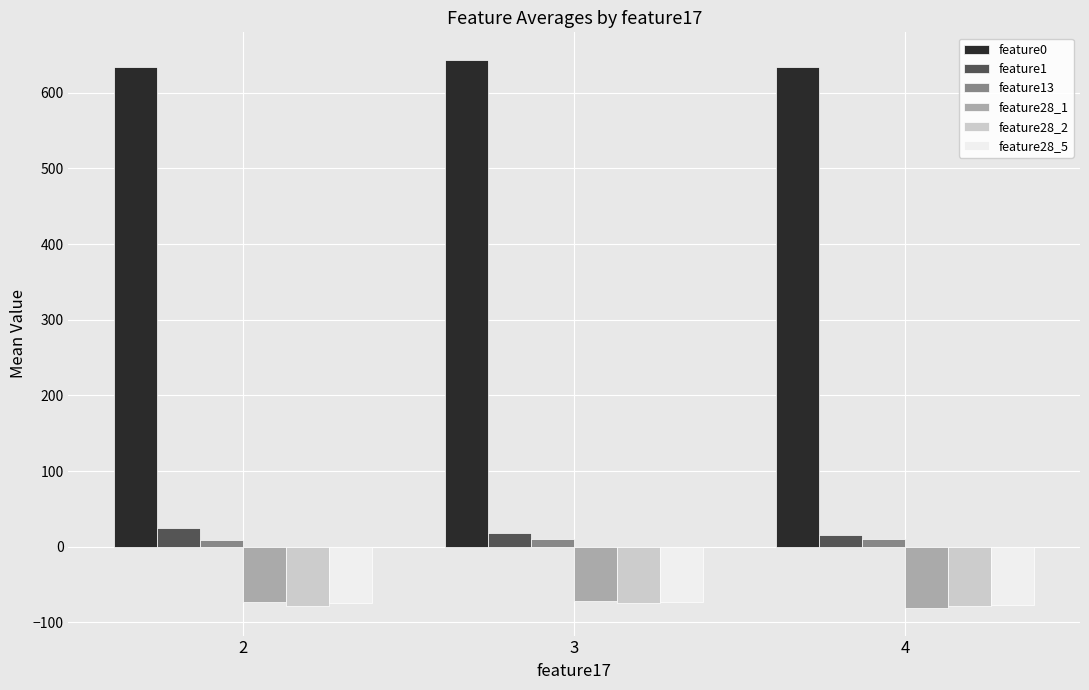

What is the minimum value shown in the chart?

-81.2